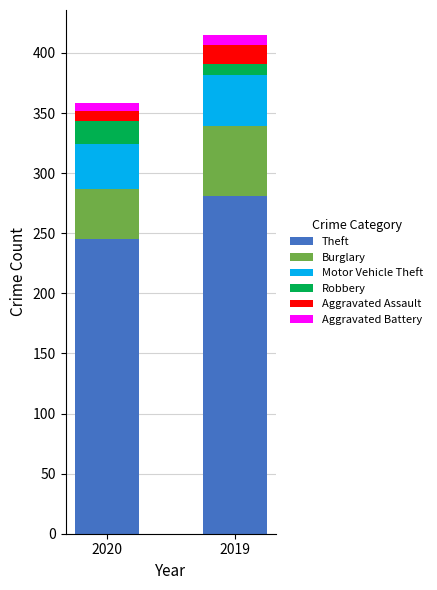

At which label does Theft reach its minimum?

2020